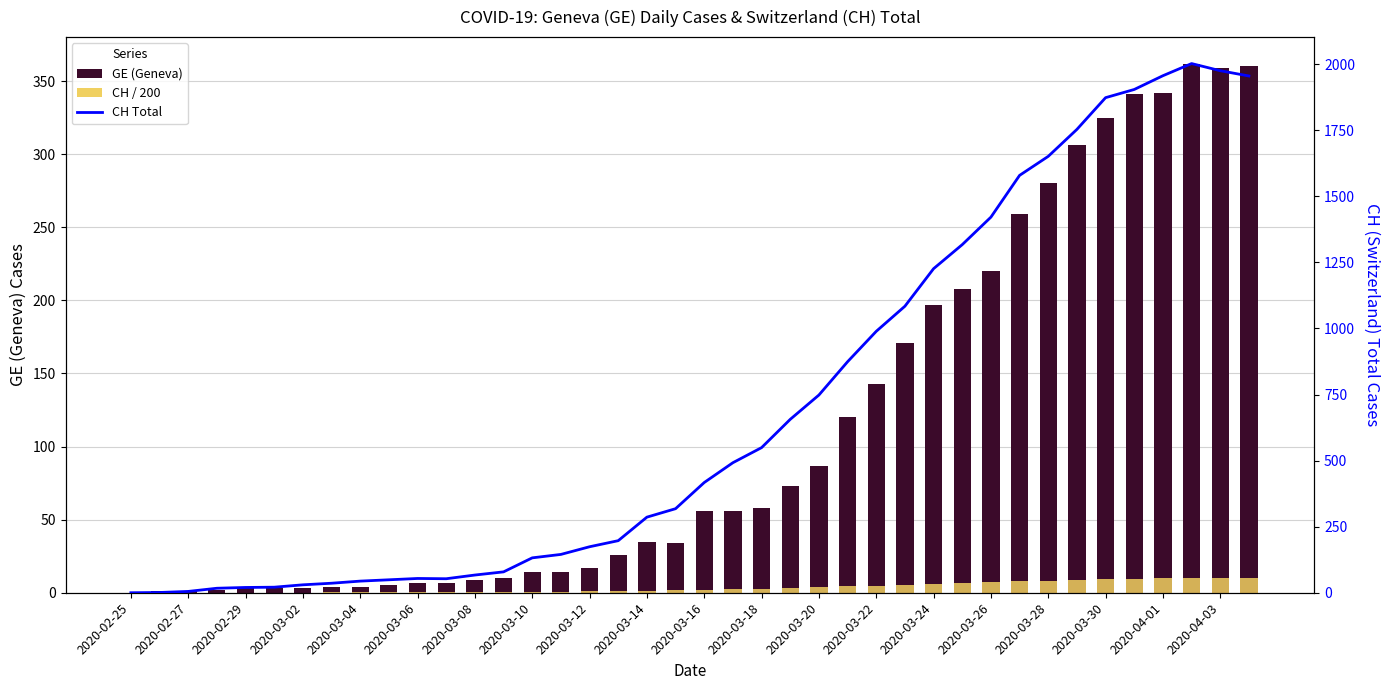

Between 2020-03-26 and 2020-03-12, which is larger?

2020-03-26